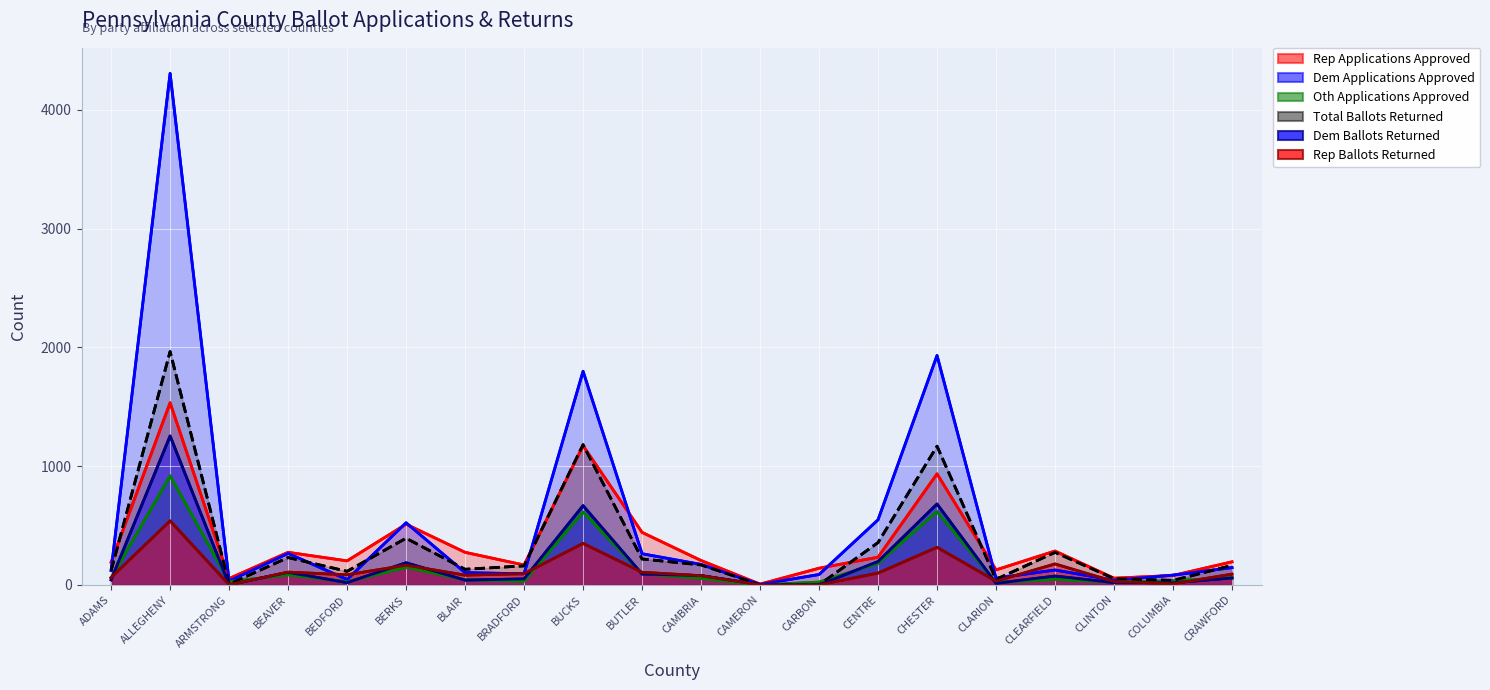

How many positive values does the Total Ballots Returned series have?

19